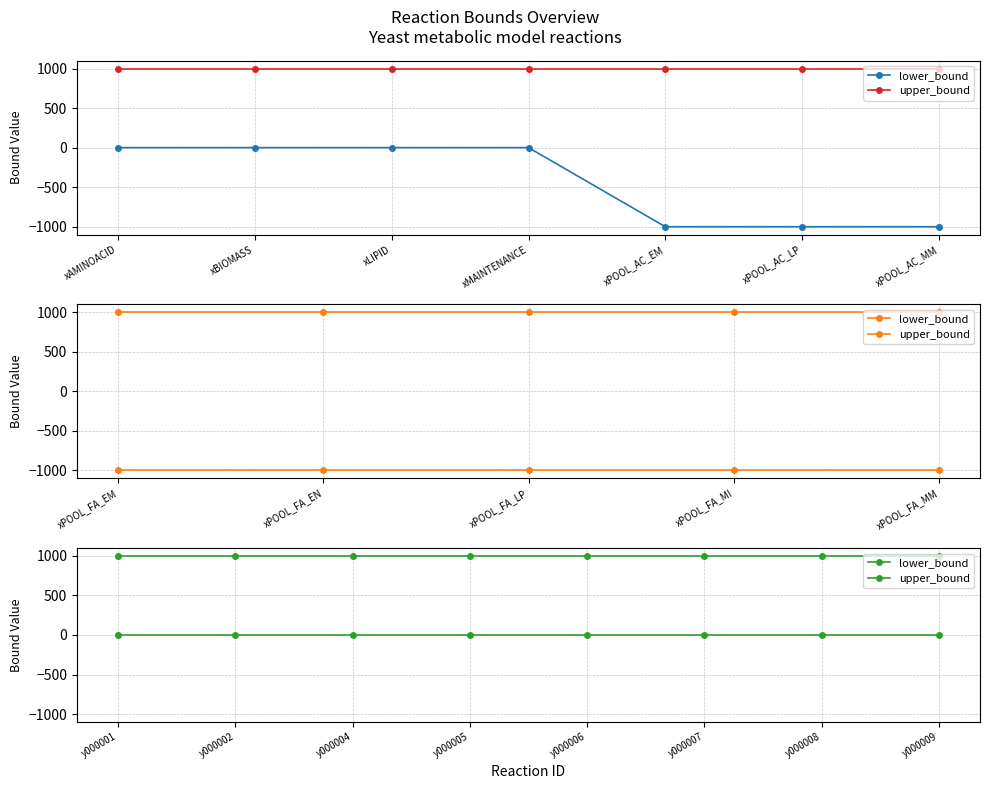

Which category has the highest value in the upper_bound series?

y000001